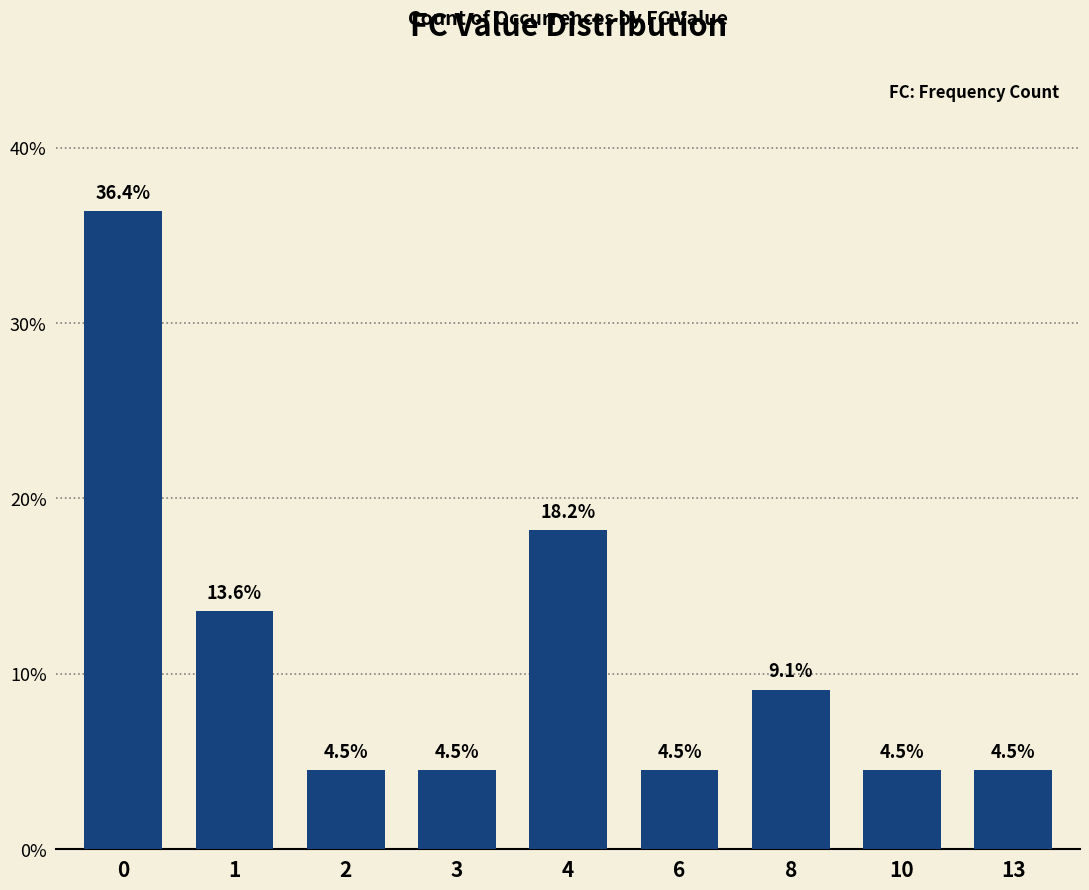

What is the value of the 7th bar from the left?

9.1